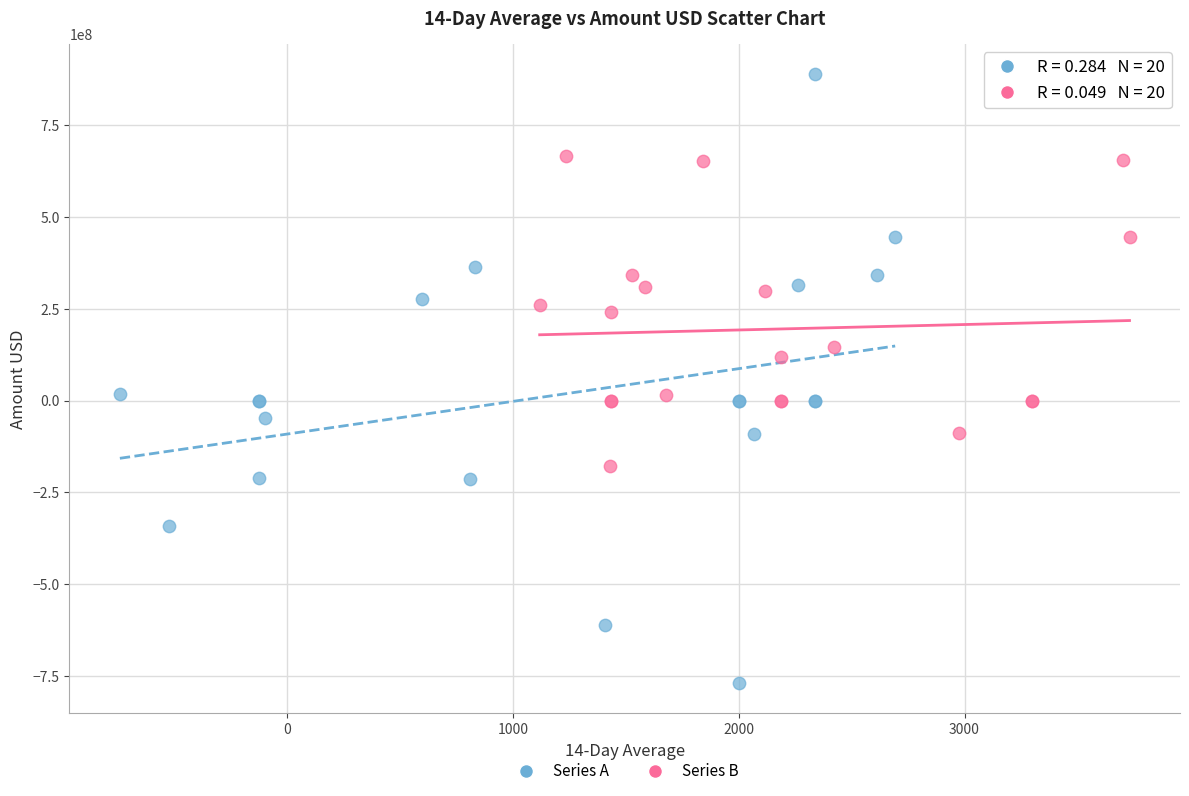

Which series has the widest spread of Y values?

Series A